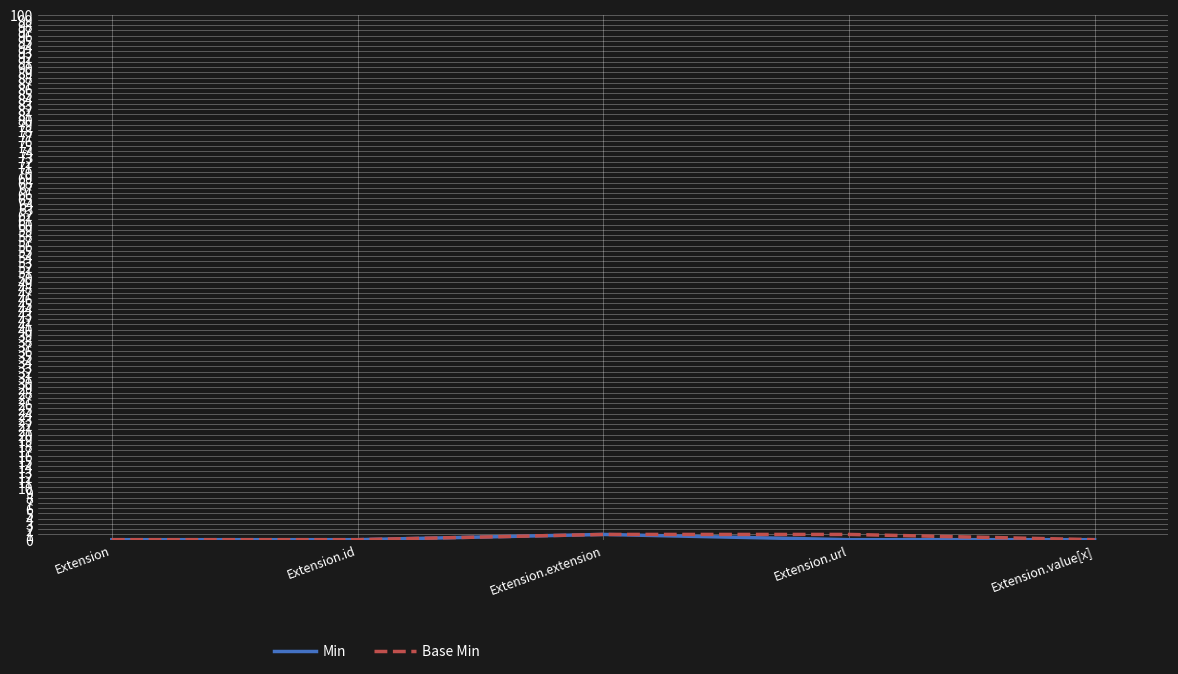

What are all the series names shown in the legend?

Min, Base Min